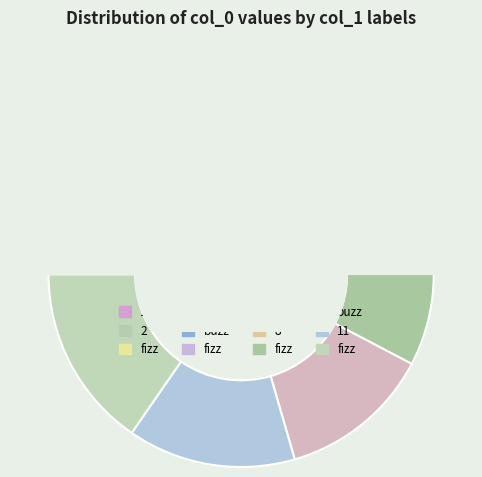

Rank the categories by value from highest to lowest.

fizz, 11, buzz, fizz, 8, 7, fizz, buzz, 4, fizz, 2, 1